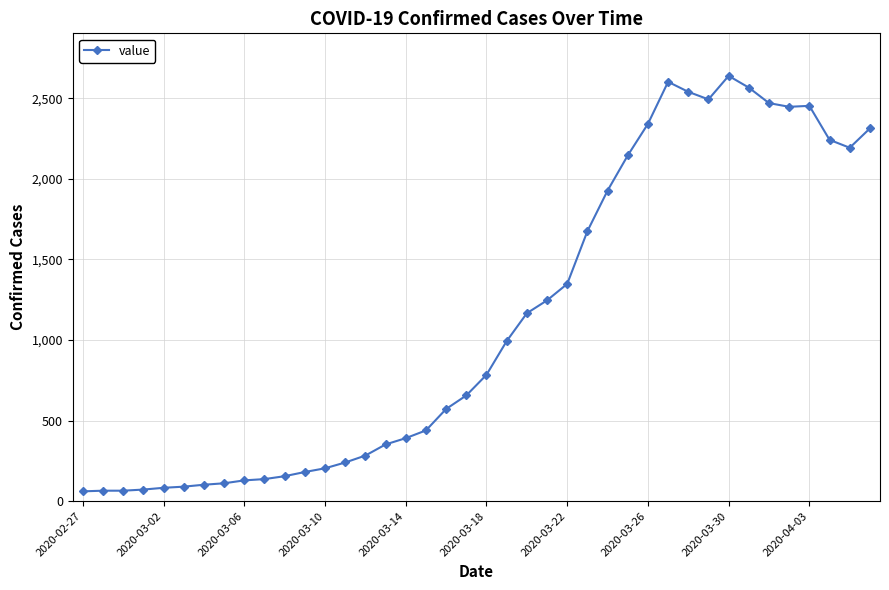

What is the maximum value shown in the chart?

2639